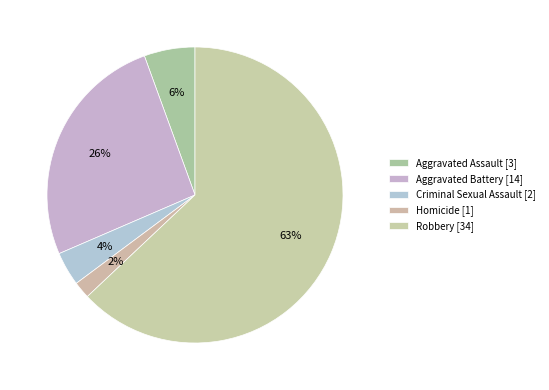

Count the number of slices in the pie.

5